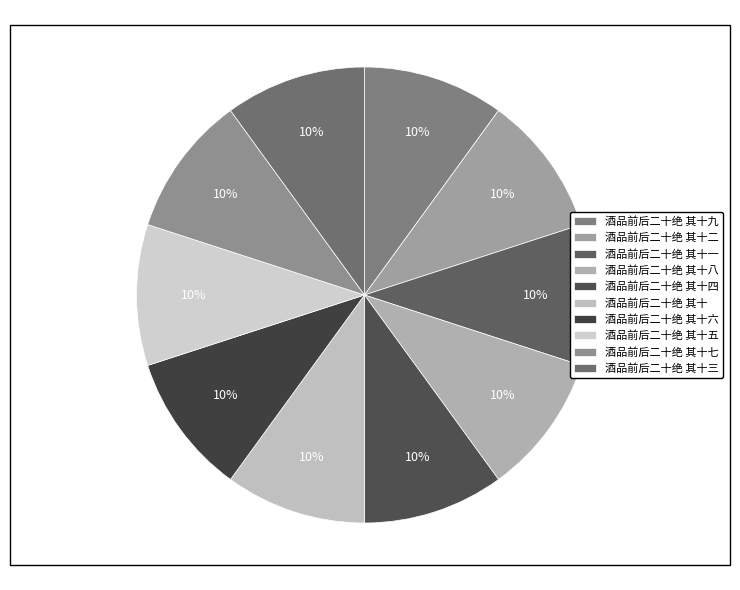

Is 酒品前后二十绝 其十七 the majority of the pie?

No